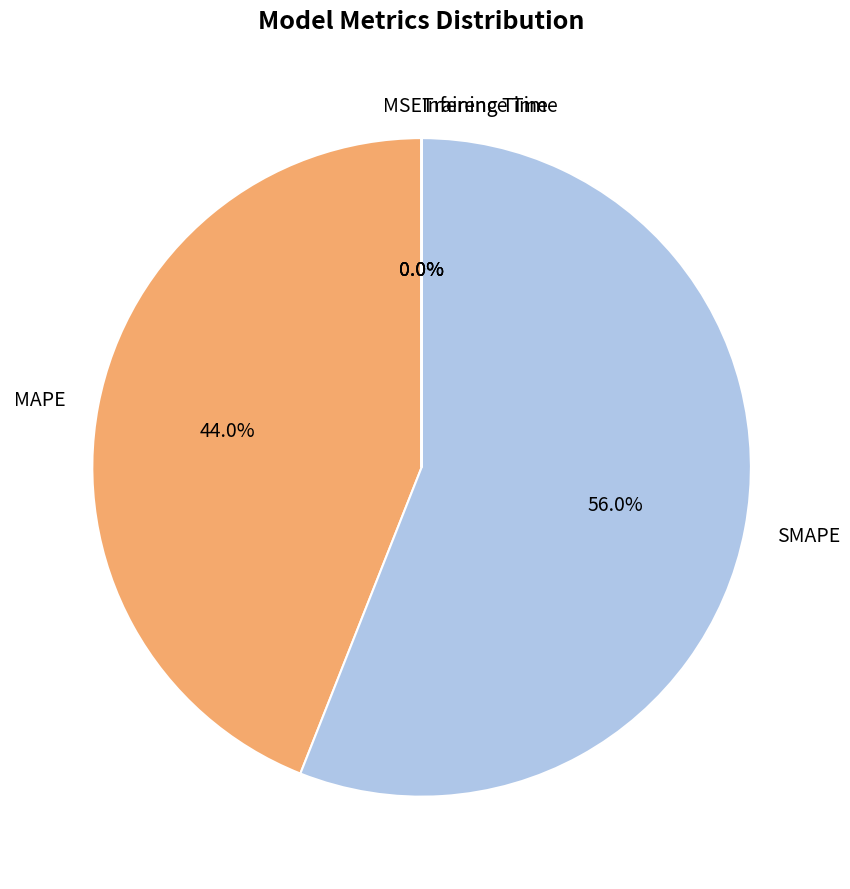

To the nearest percent, what is the average slice percentage?

20%